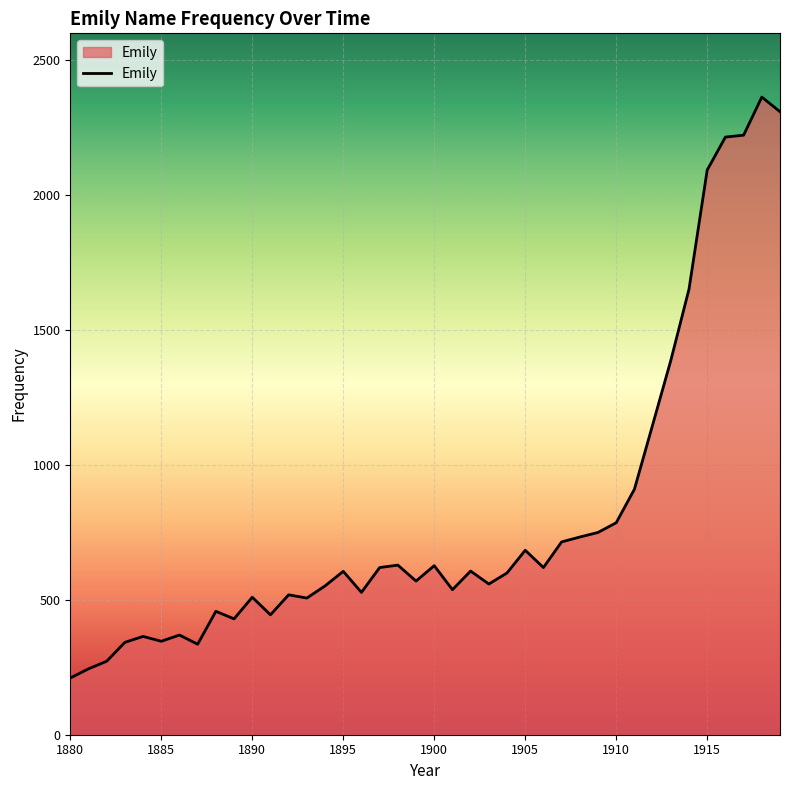

What is the greatest value displayed?

2361